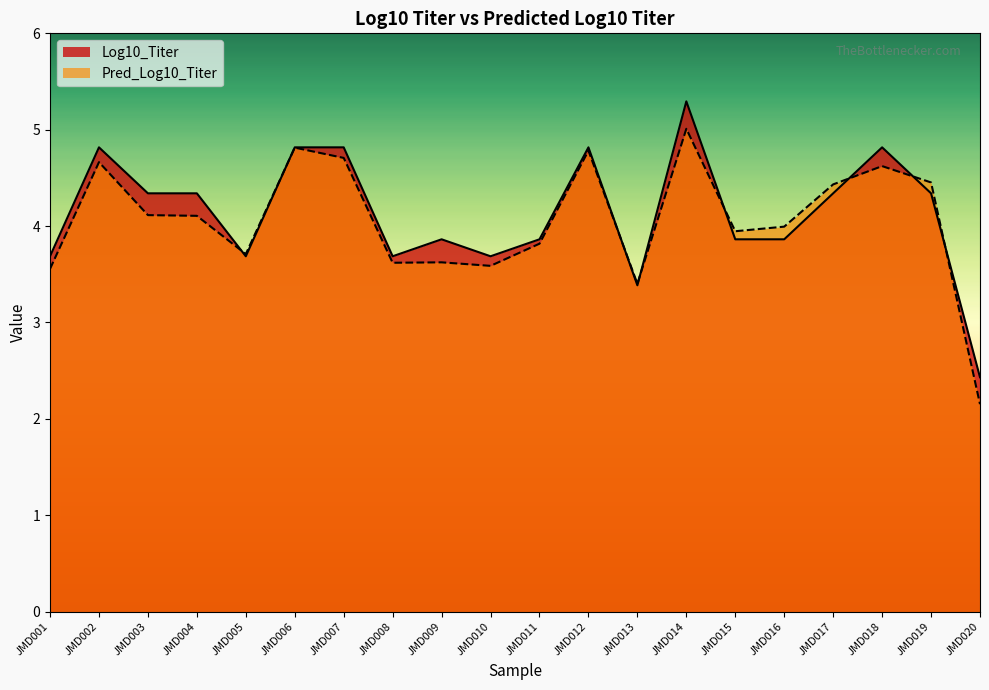

At which category is the sum across all series the highest?

JMD014